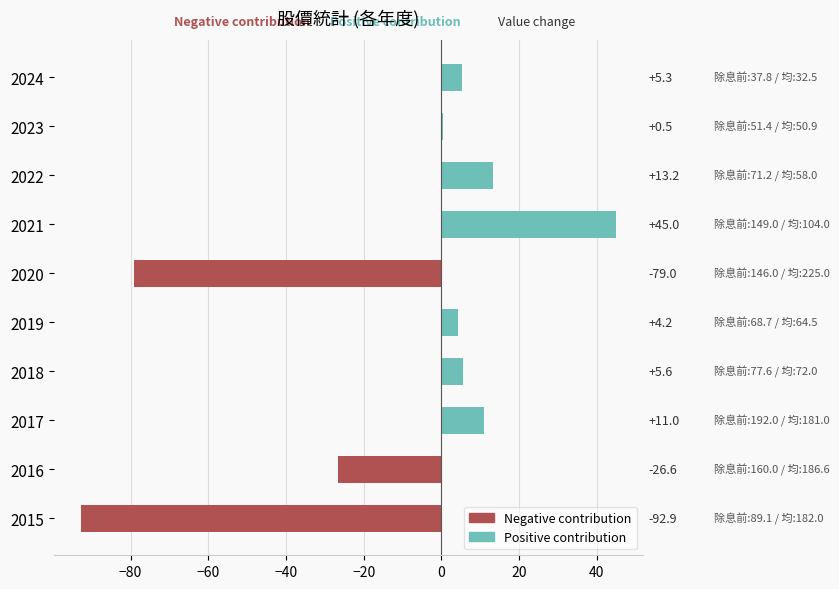

What is the sum of the Positive contribution values at 2023 and 2021?

45.5